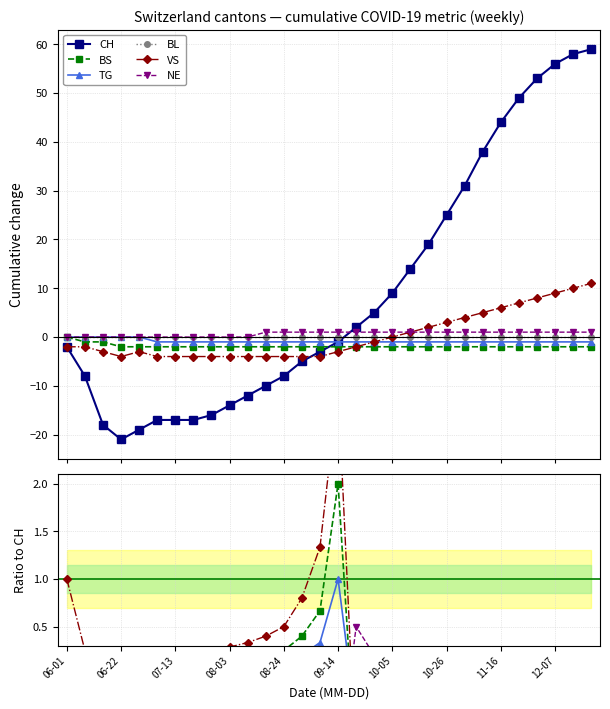

What is the value of the VS point at the 27th from the left?

8